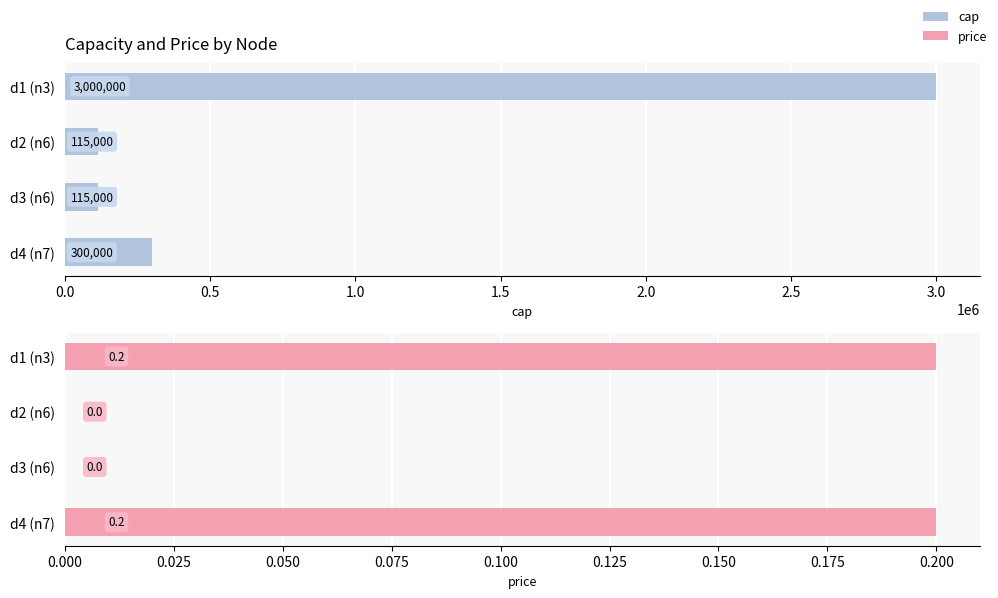

Are the bars horizontal?

Yes